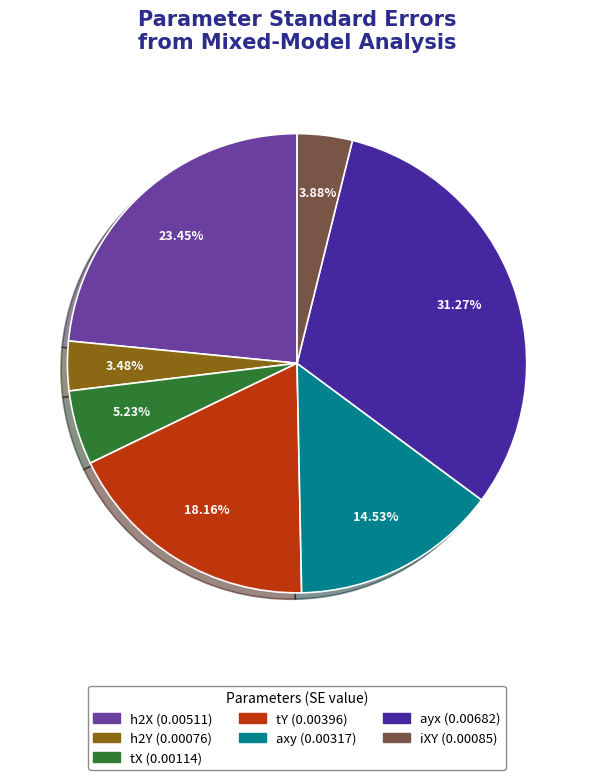

To the nearest percent, what portion does iXY represent?

4%